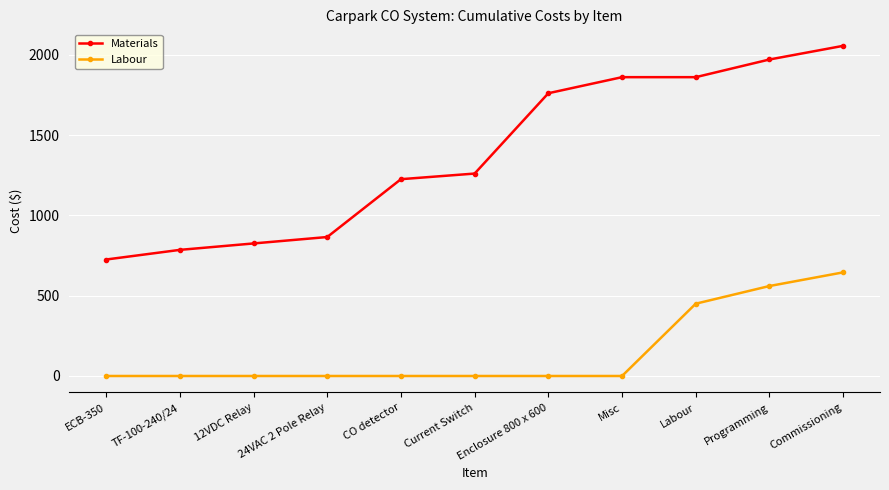

True or false: Labour and Materials cross at least once.

False